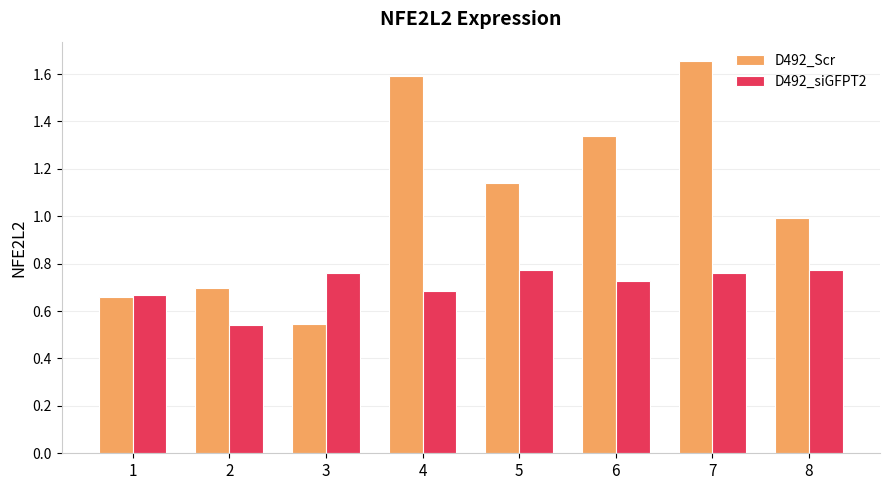

True or false: D492_Scr has a value of 0.7 at 2.

True